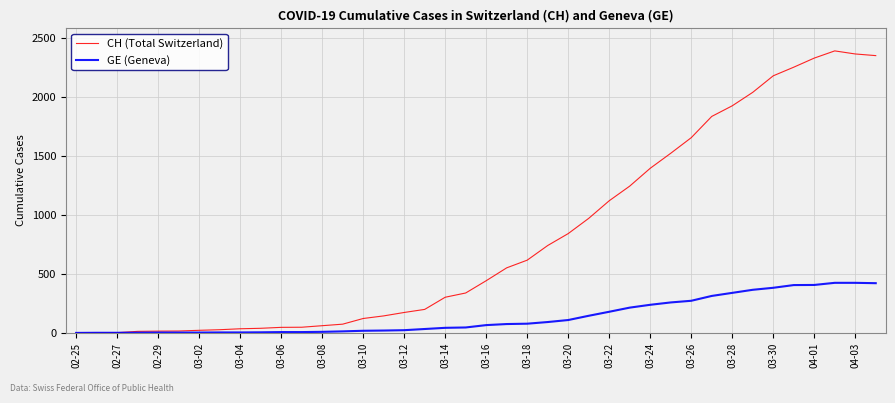

Which series has the largest total across all categories?

CH (Total Switzerland)